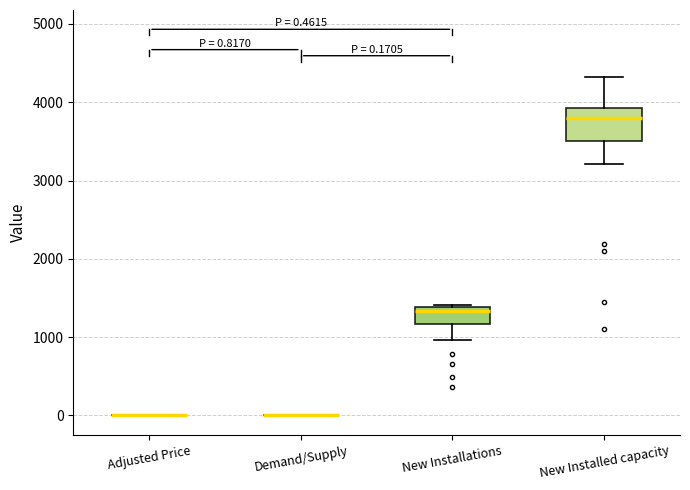

Comparing the boxes themselves (not the whiskers), which one is the tallest?

New Installed capacity